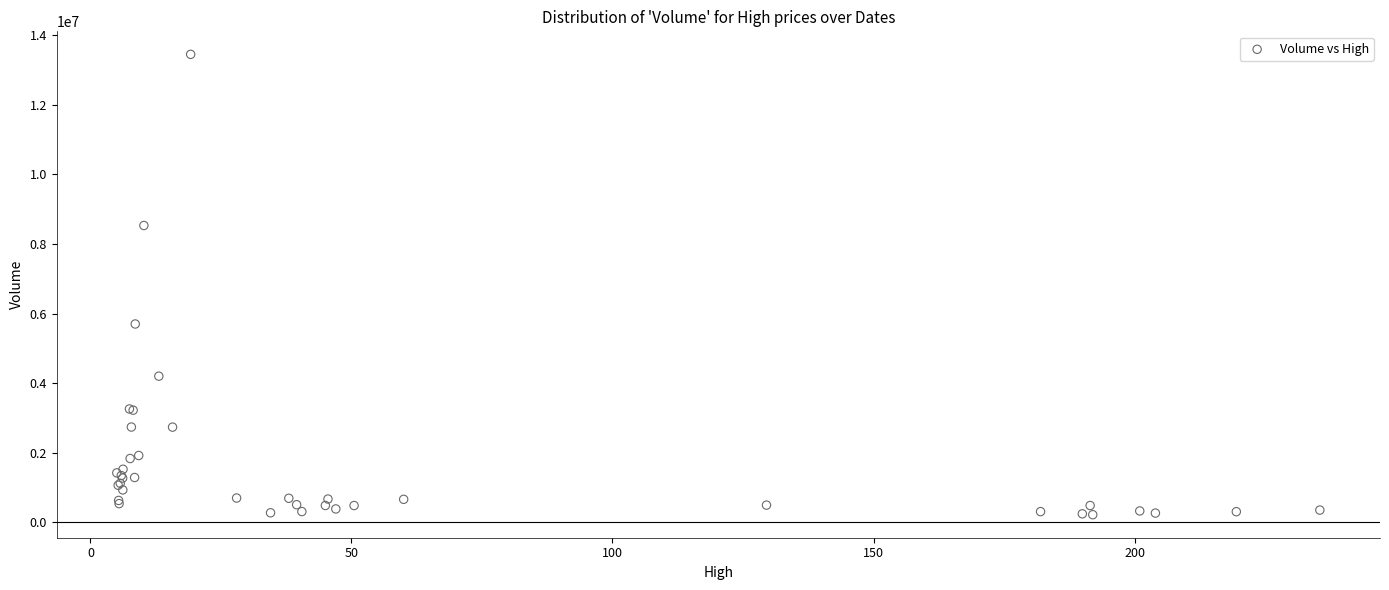

What Y value in the scatter plot is closest to 6835044?

5700600